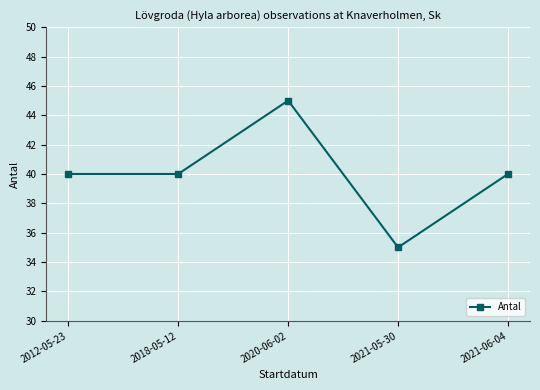

Count the number of categories in the chart.

5